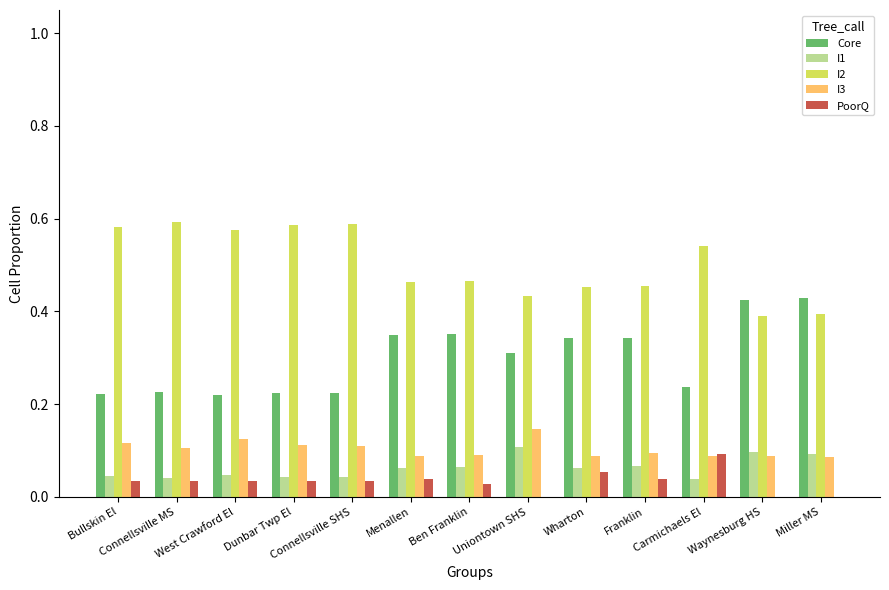

How many data points does each series have?

13